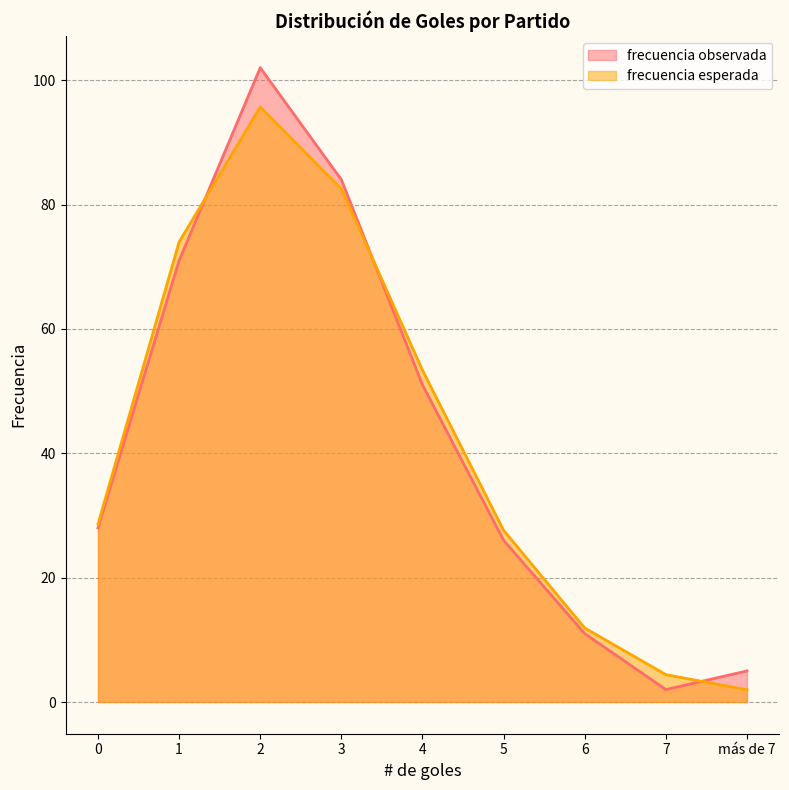

Reading left to right, extract all data points from this chart.

frecuencia observada: 28.0	71.0	102.0	84.0	51.0	26.0	11.0	2.0	5.0
frecuencia esperada: 28.6	74.0	95.7	82.5	53.4	27.6	11.9	4.4	2.0